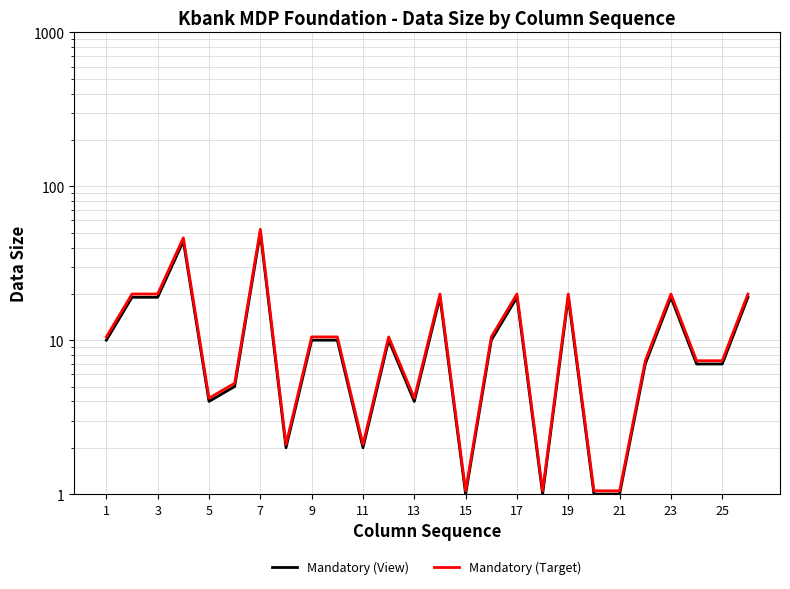

True or false: Mandatory (Target) and Mandatory (View) cross at least once.

False